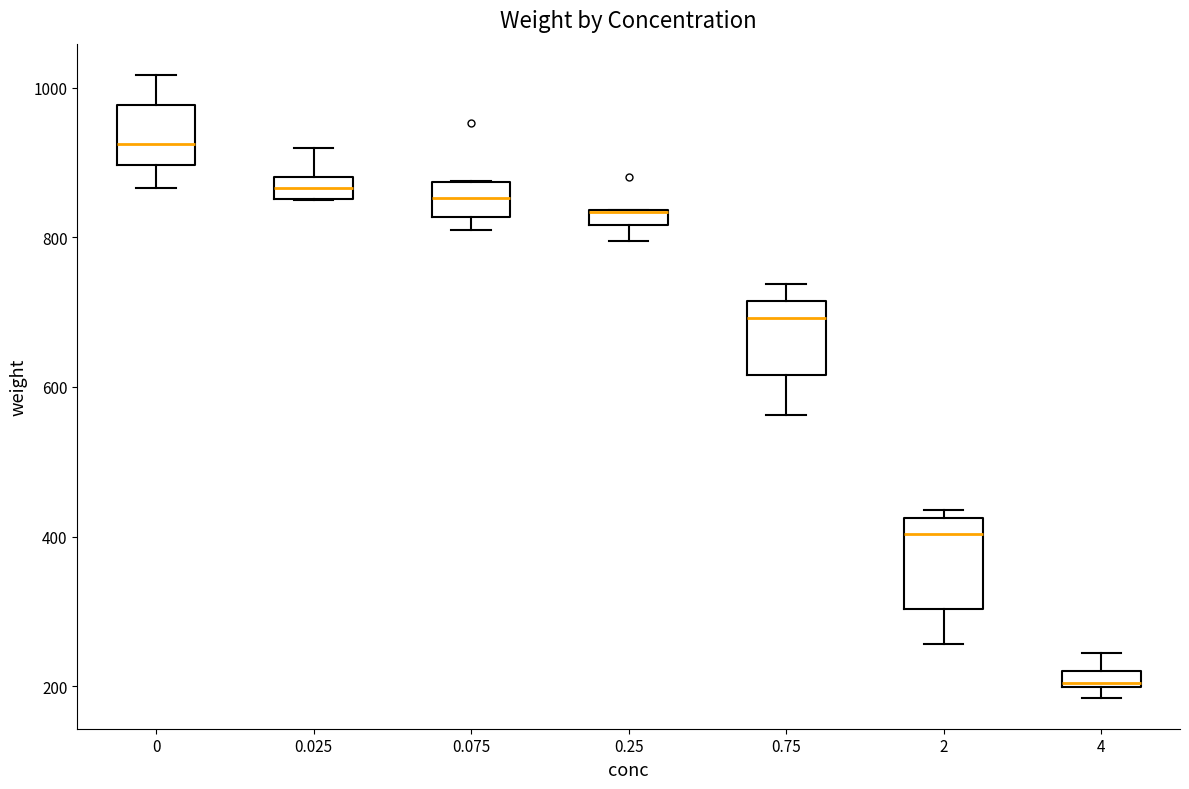

Where is the lower edge of the box at x = 0.025 on the y-axis? The values are not printed on the chart, so give them approximately, as read against the axis.

860